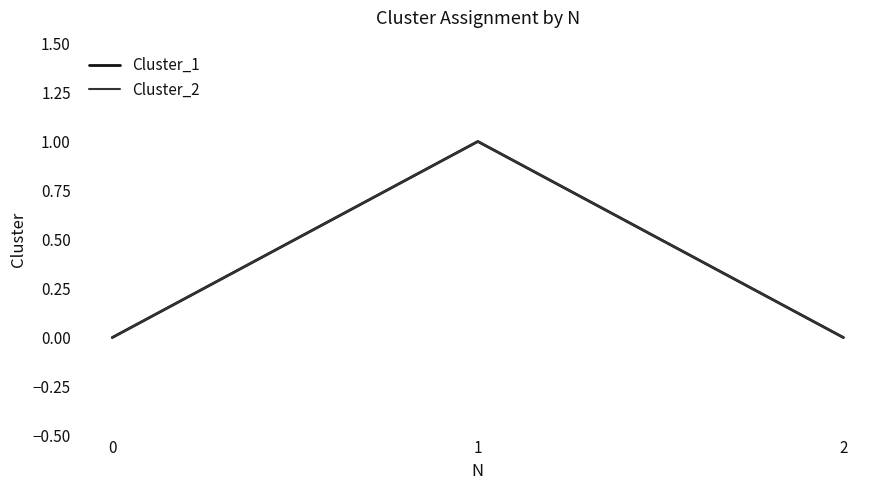

Does the chart display data point markers on the line(s)?

No